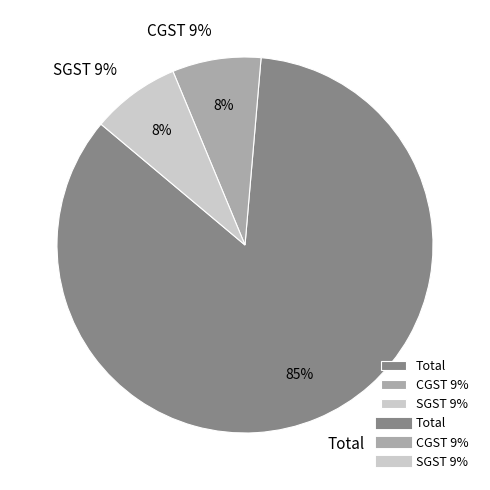

Which slice is the smallest?

CGST 9%